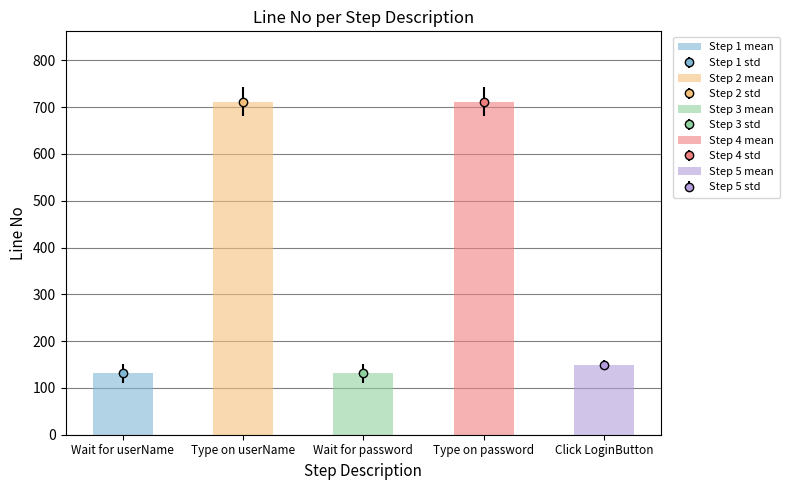

List the labels in order of value, largest first.

Type on userName, Type on password, Click LoginButton, Wait for userName, Wait for password